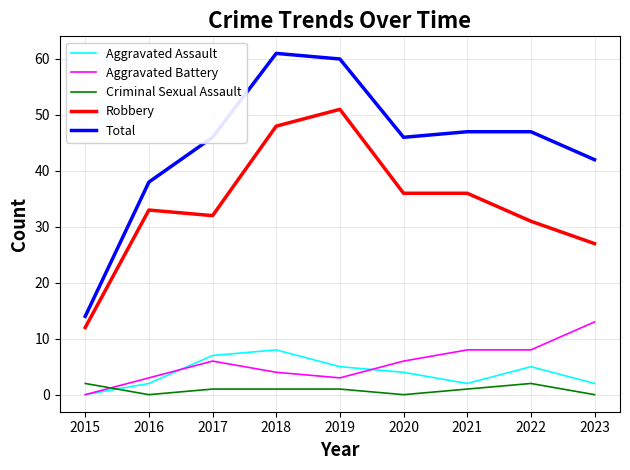

Which series has the largest total across all categories?

Total